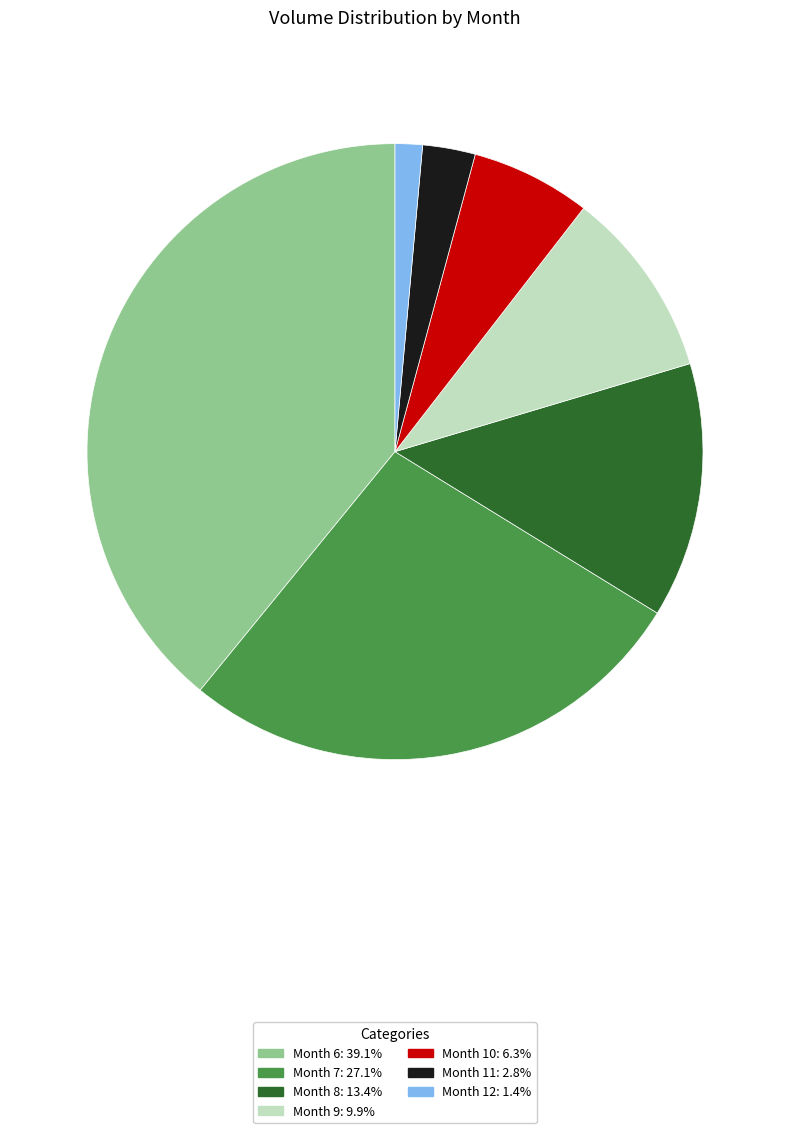

Is there any slice that represents more than half of the pie?

No